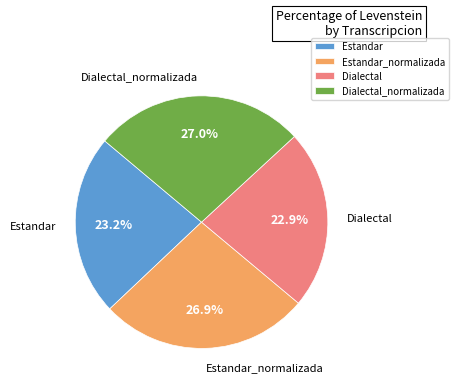

The Dialectal slice represents 17% of the pie. True or false?

False